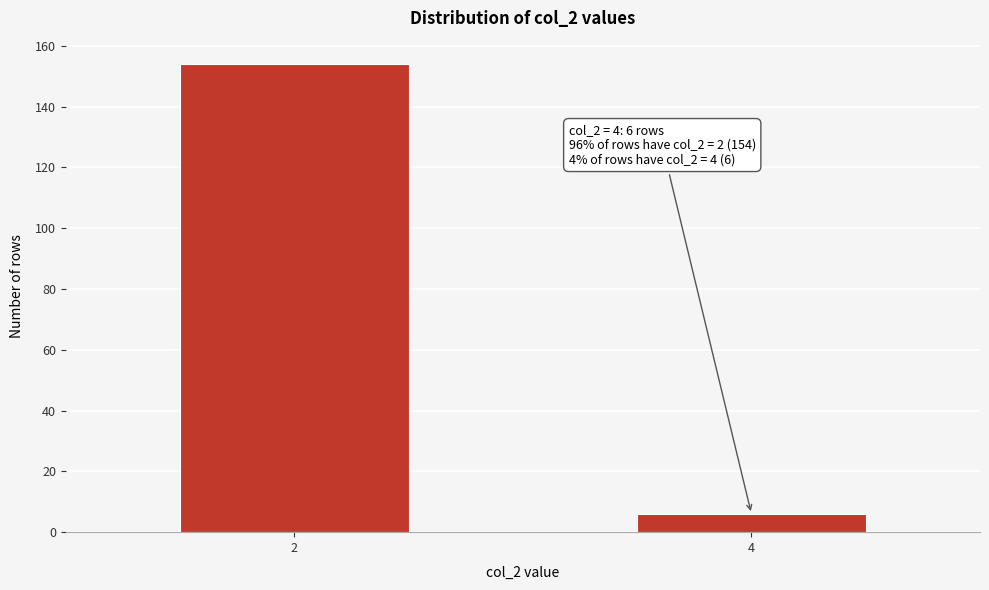

Reading left to right, transcribe all the data shown in this chart.

2=154	4=6